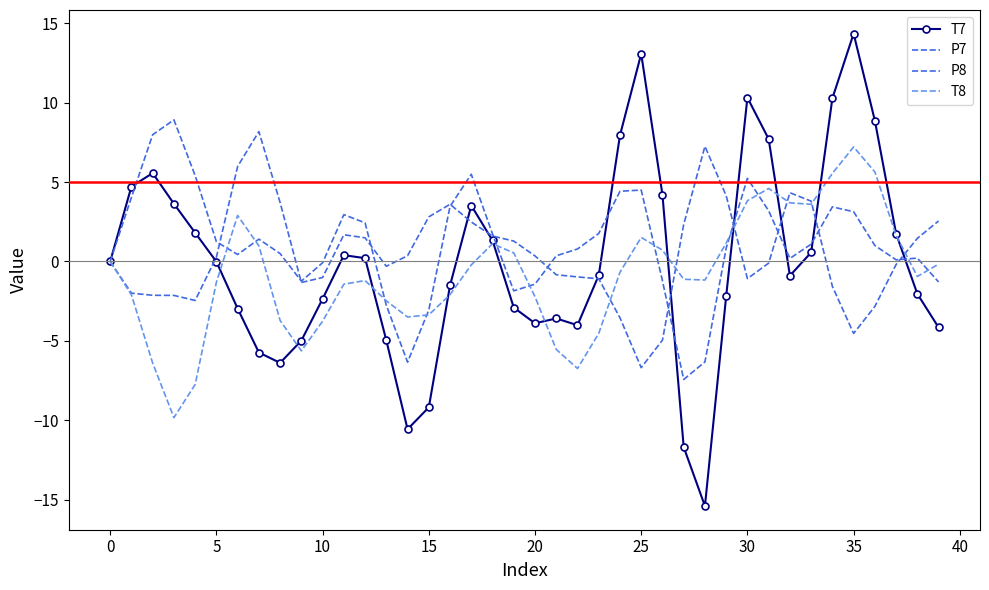

What is the label of the 8th point from the right?

32